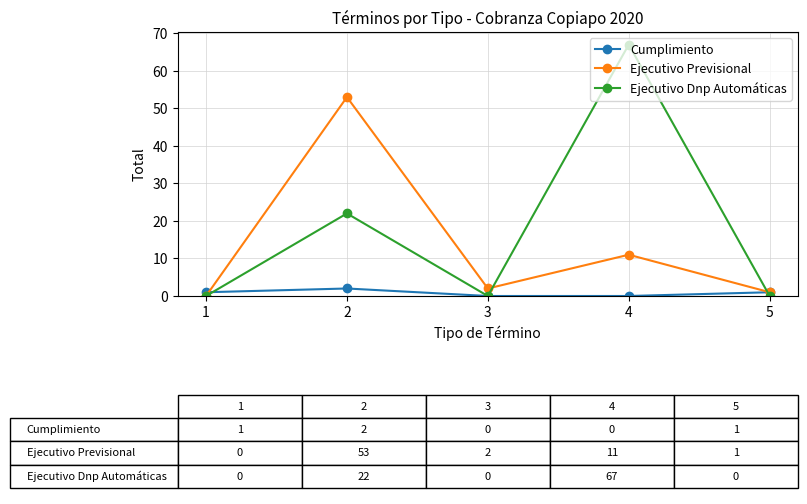

Reading right to left, list all the values displayed in this chart.

Cumplimiento: 5=1	4=0	3=0	2=2	1=1
Ejecutivo Previsional: 5=1	4=11	3=2	2=53	1=0
Ejecutivo Dnp Automáticas: 5=0	4=67	3=0	2=22	1=0